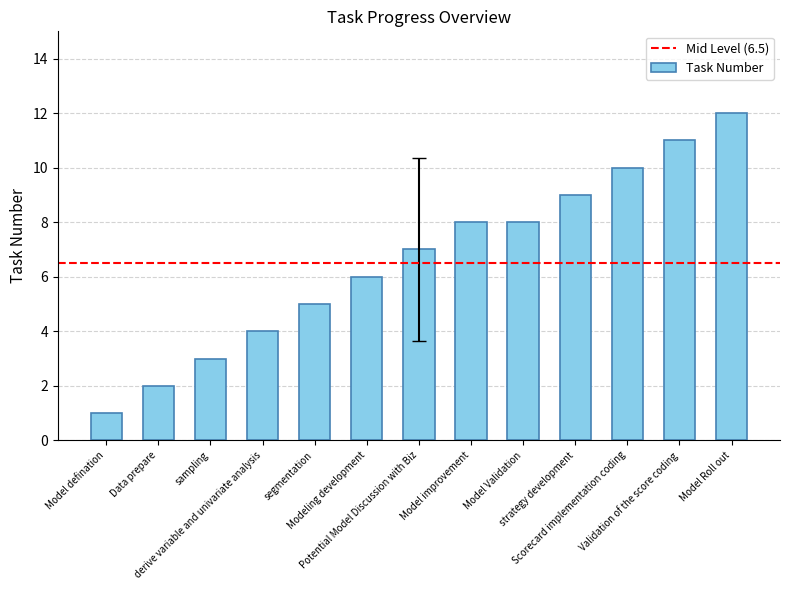

What is the difference between the values at Model Validation and strategy development?

1